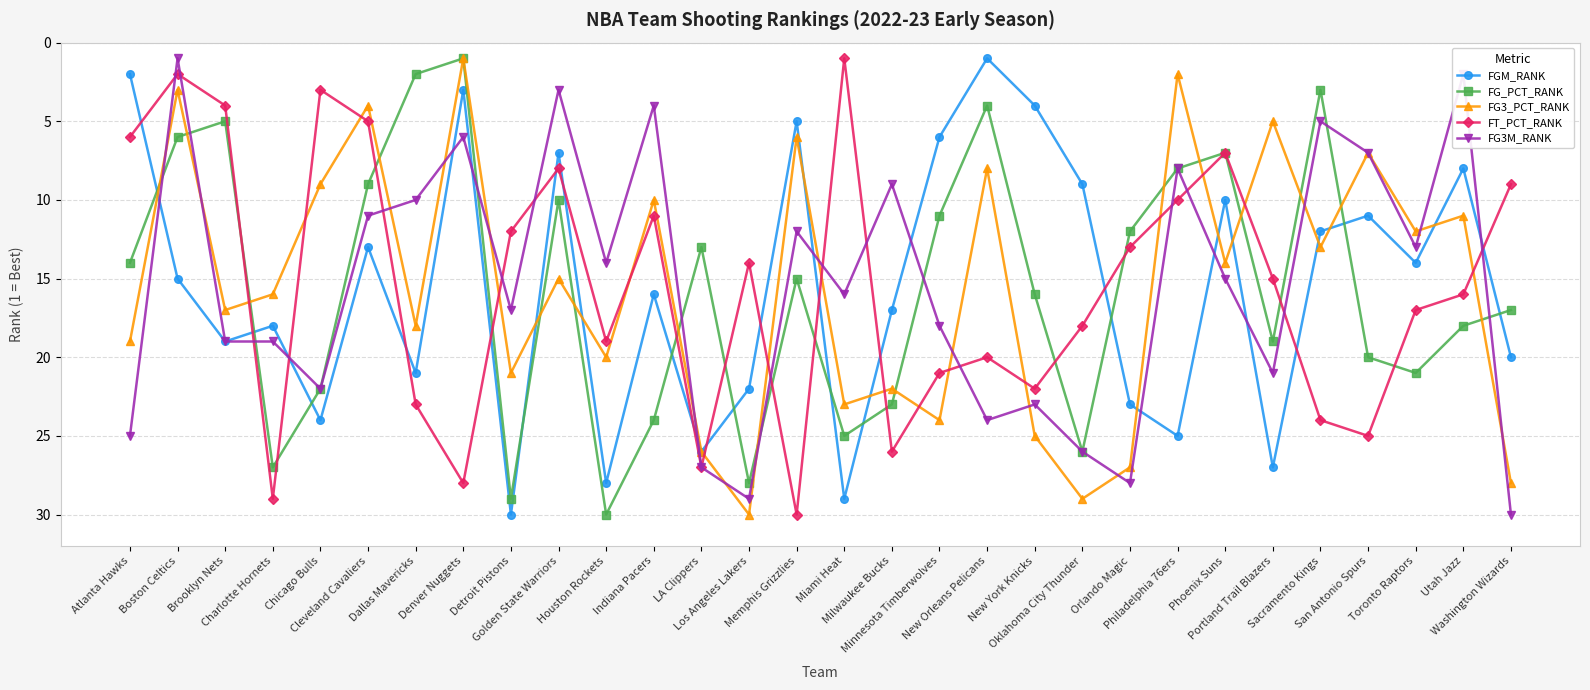

What is the label of the 21st point from the left?

Oklahoma City Thunder